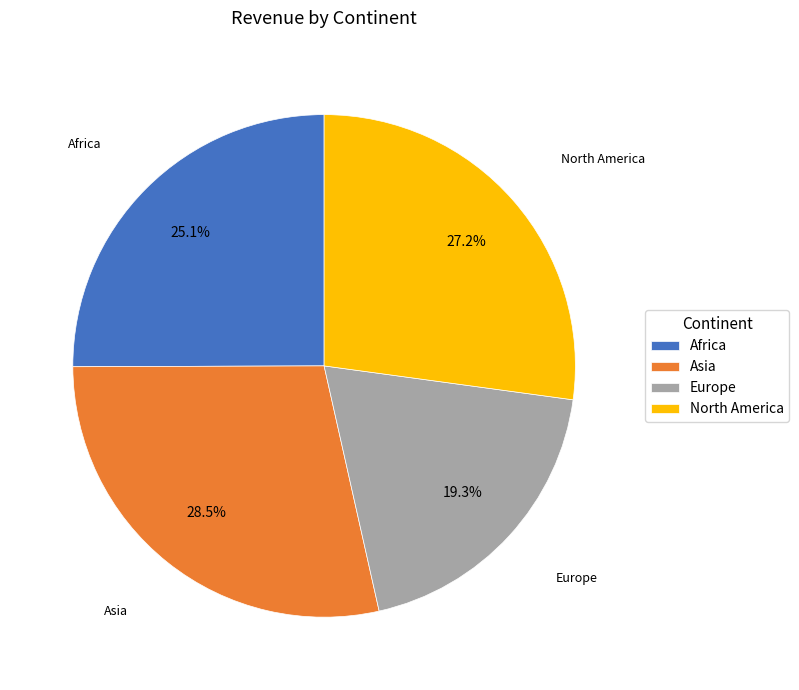

Is it true that North America is 27% of the pie?

True